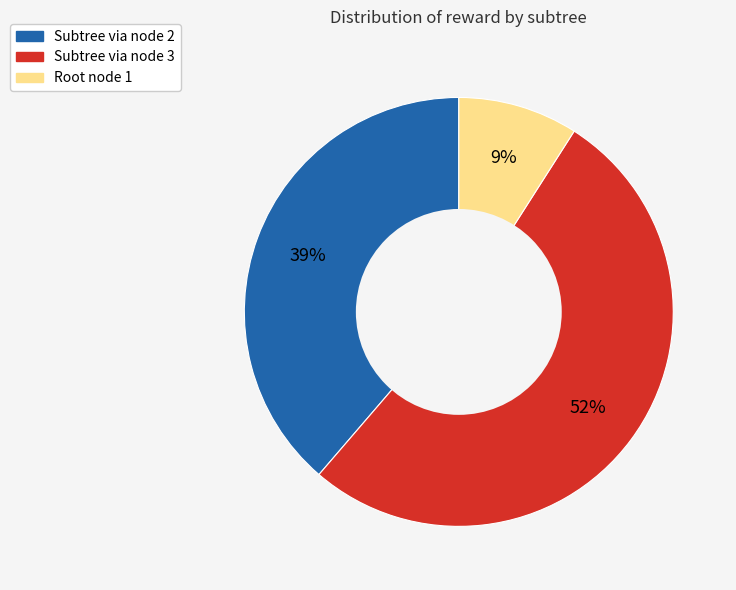

Approximately how many times larger is the value at Subtree via node 2 compared to Root node 1?

4.3